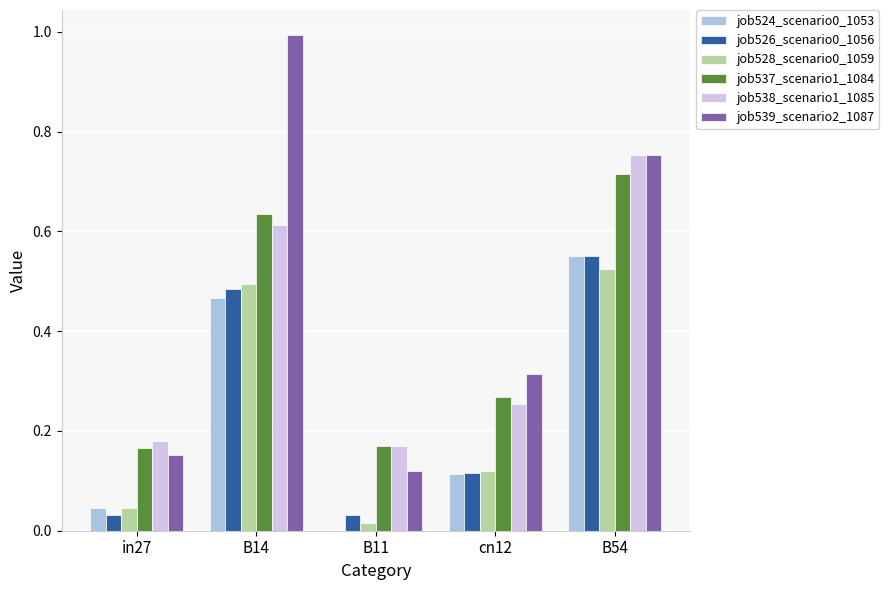

The job524_scenario0_1053 series shows 0.3 at B11. True or false?

False